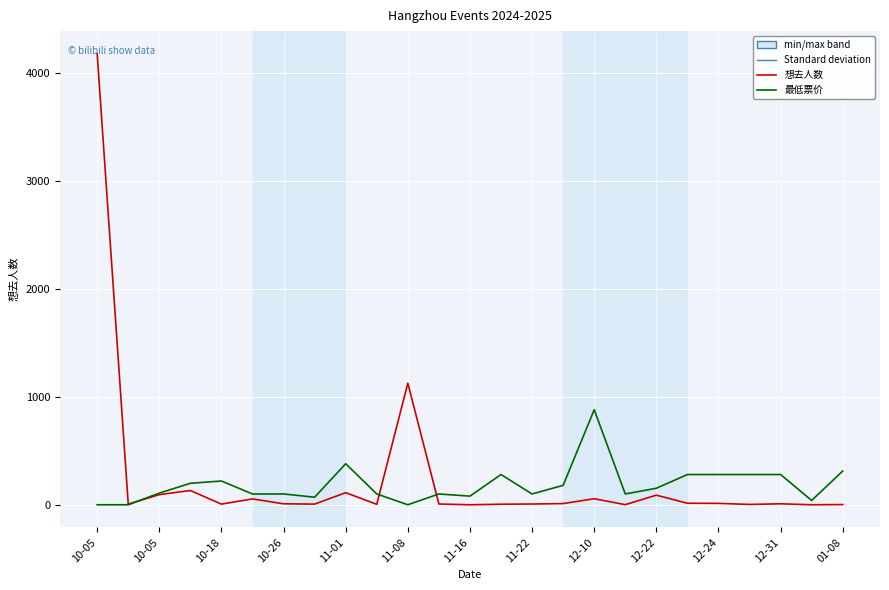

Rank the series by their average value, from highest to lowest.

想去人数, 最低票价